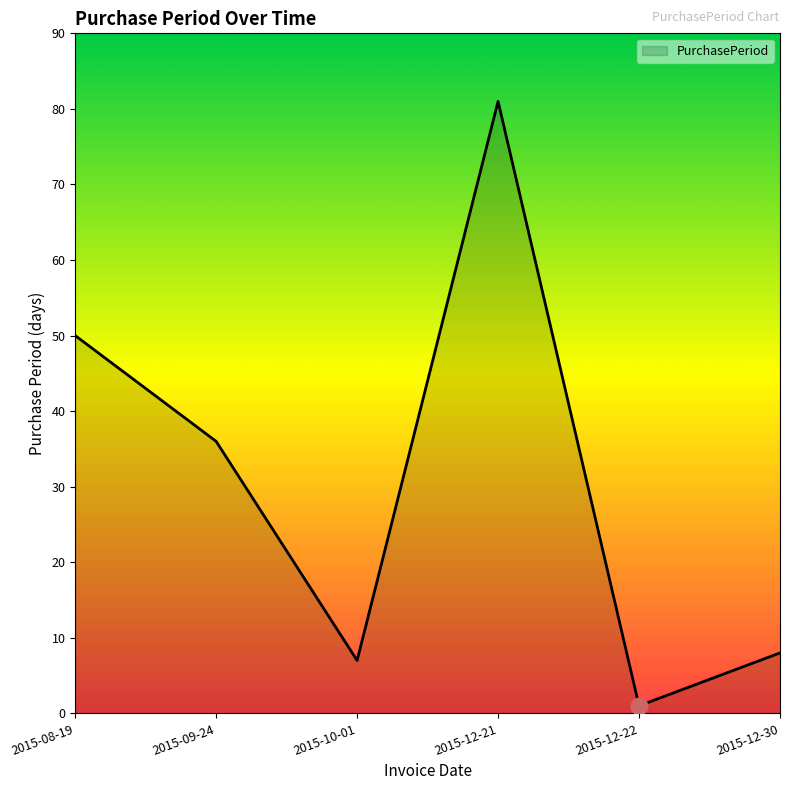

What position from the left is 2015-12-30?

6